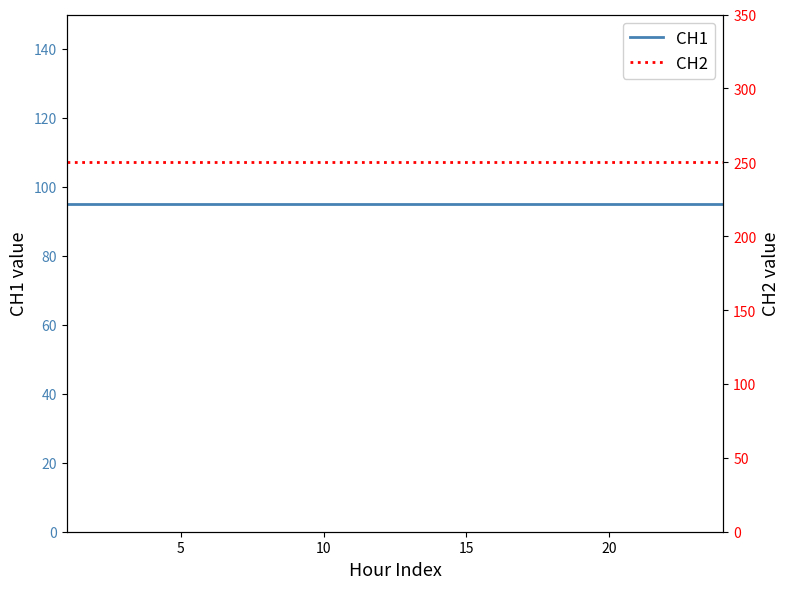

What are all the series names shown in the legend?

CH1, CH2